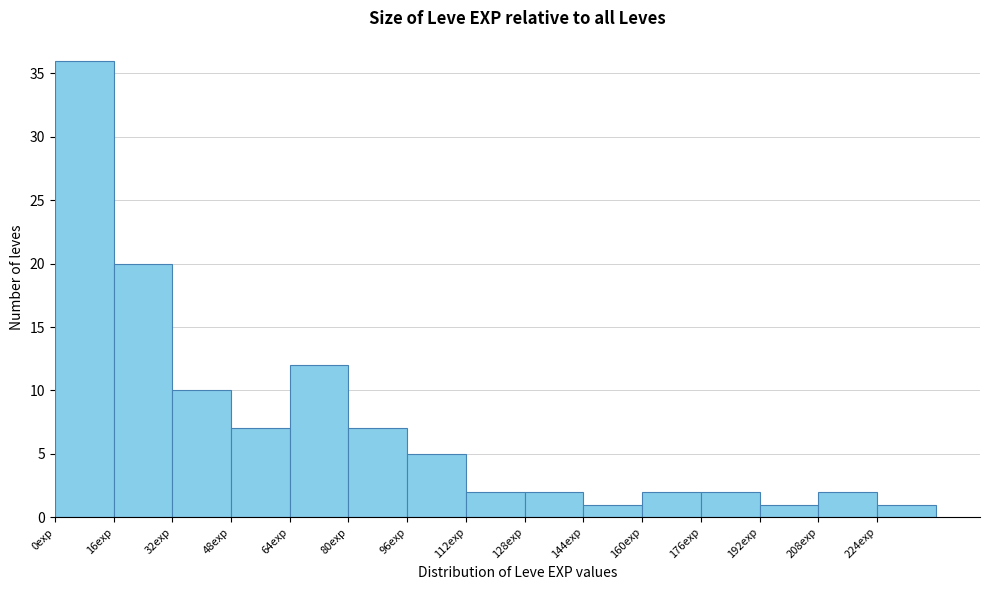

Reading left to right, transcribe this chart: for each bar, give the range it covers on the x-axis and its height. The values are not printed on the chart, so give them approximately, as read against the axis.

0 to 16: 36
16 to 32: 20
32 to 48: 10
48 to 64: 7
64 to 80: 12
80 to 96: 7
96 to 112: 5
112 to 128: 2
128 to 144: 2
144 to 160: 1
160 to 176: 2
176 to 192: 2
192 to 208: 1
208 to 224: 2
224 to 240: 1